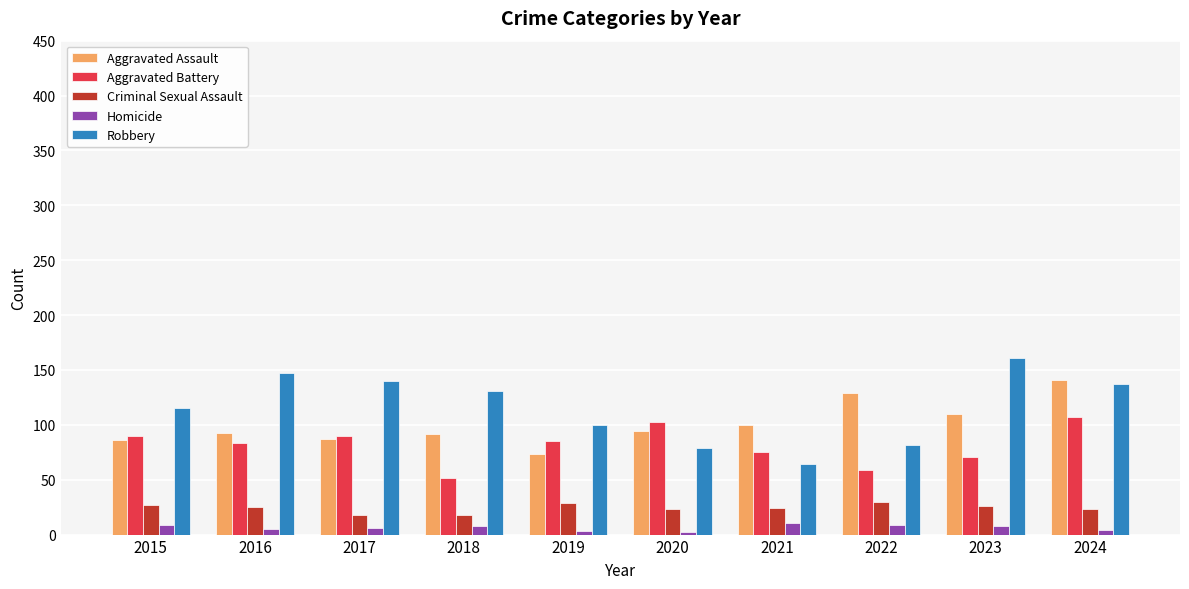

True or false: Aggravated Assault has a value of 125 at 2017.

False